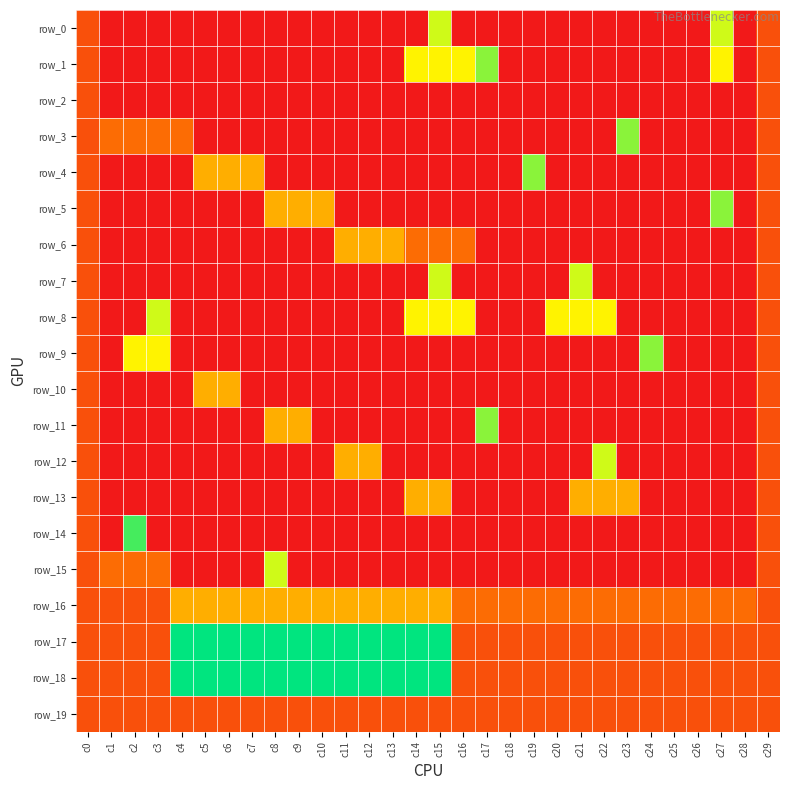

At which label does row_13 reach its minimum?

c1